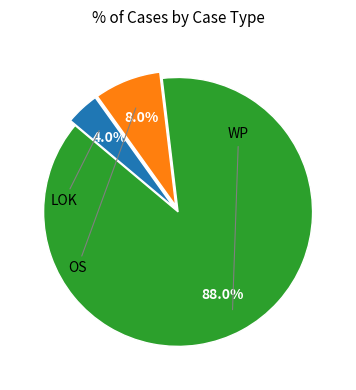

Does any single category account for the majority?

Yes